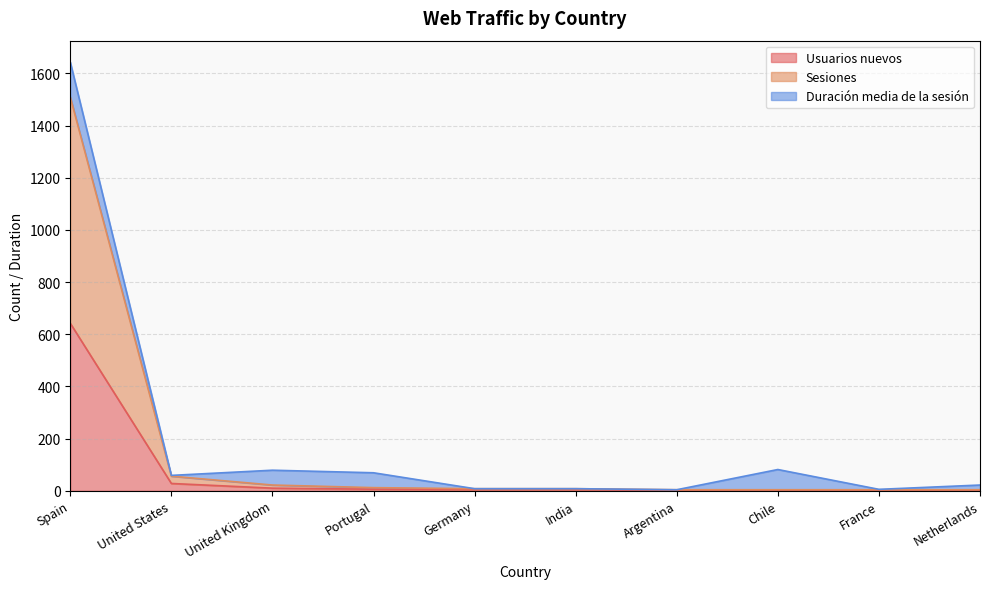

Which series has the widest spread of values?

Sesiones